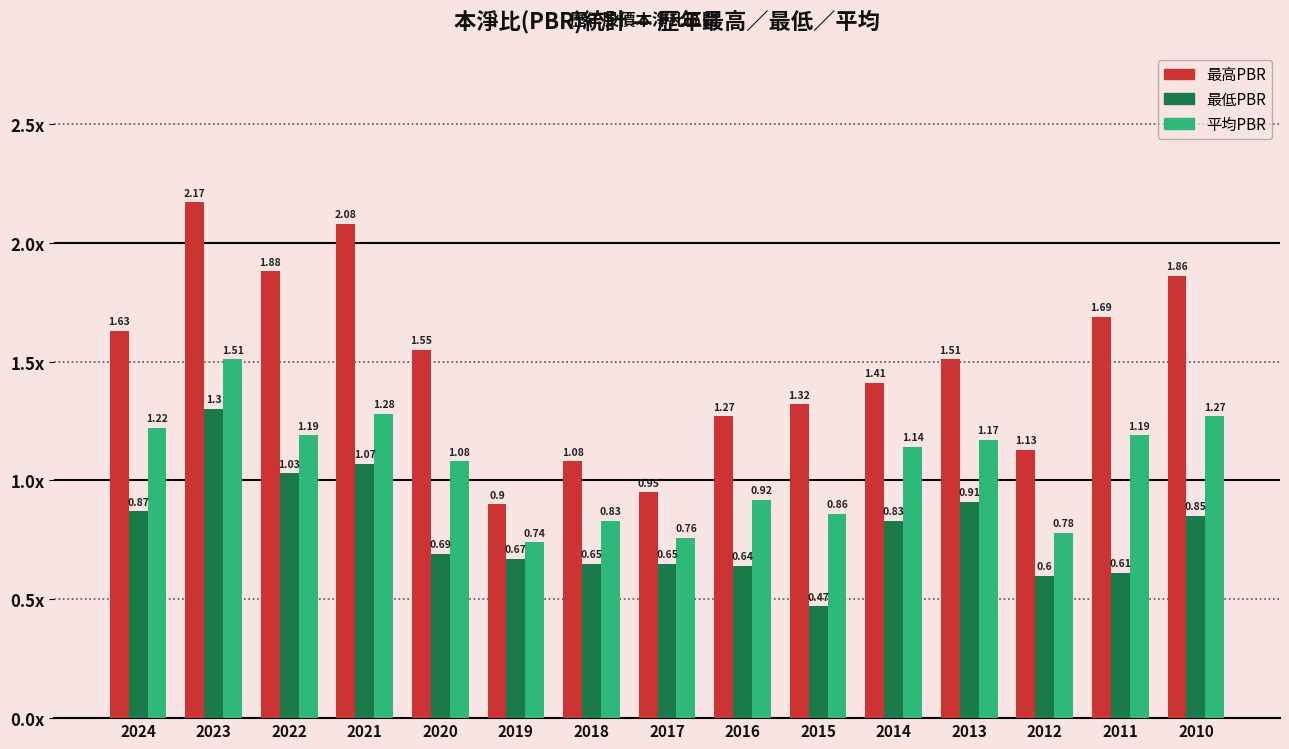

What are all the series names shown in the legend?

最高PBR, 最低PBR, 平均PBR